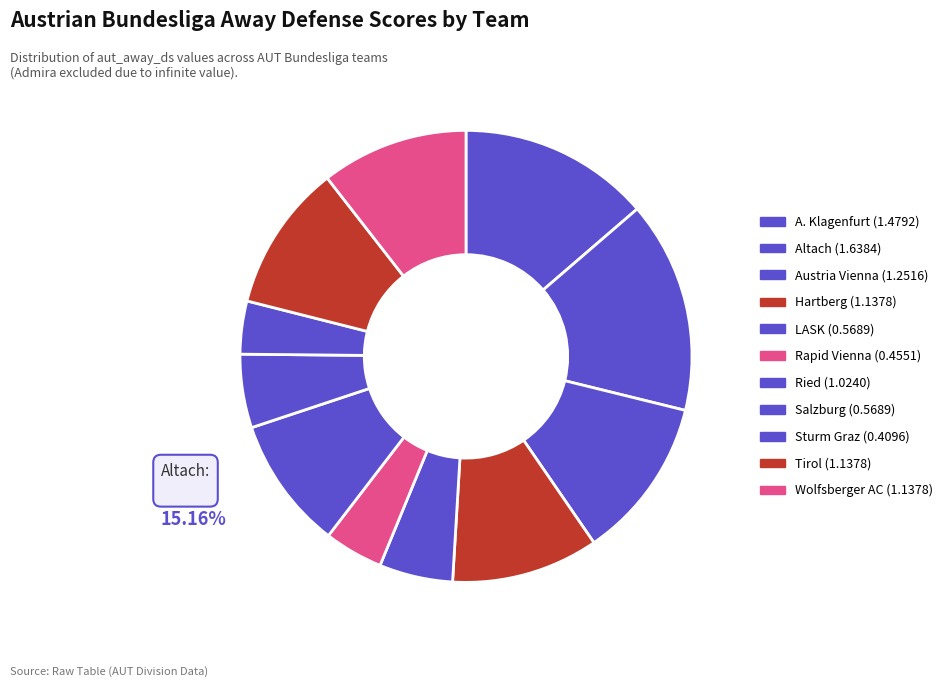

True or false: Hartberg accounts for 11% of the total.

True